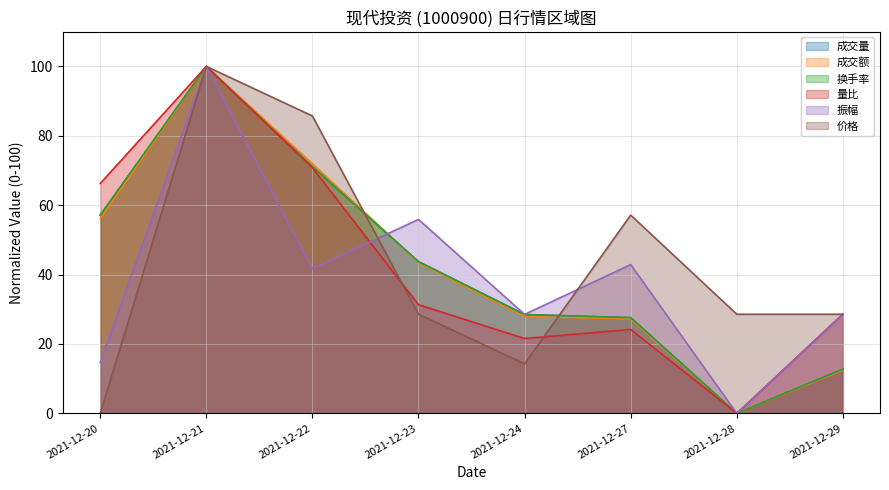

What are all the series names shown in the legend?

成交量, 成交额, 换手率, 量比, 振幅, 价格